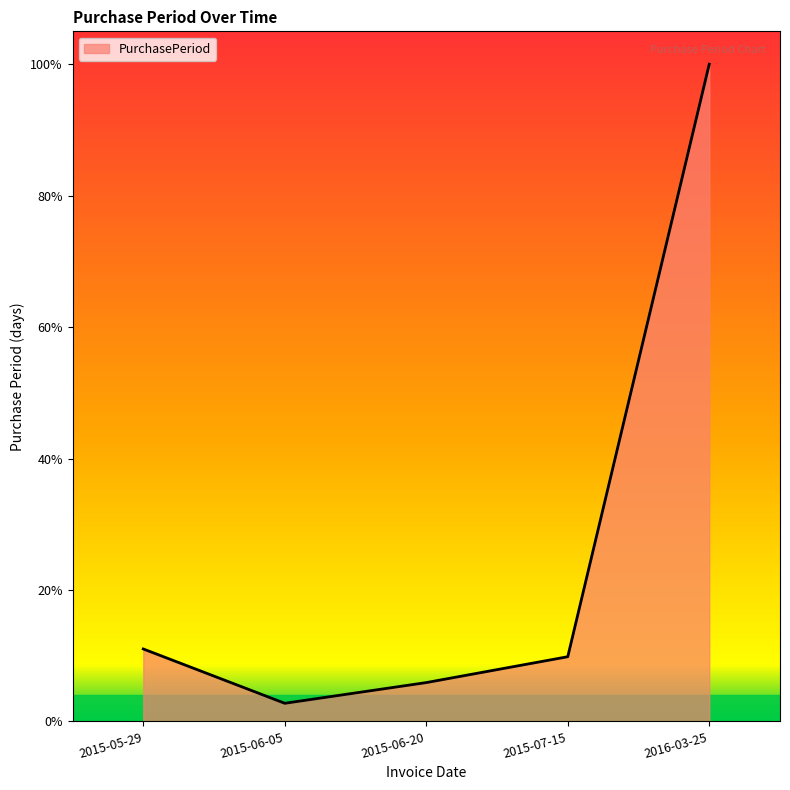

At which label is the value closest to 130?

2015-05-29